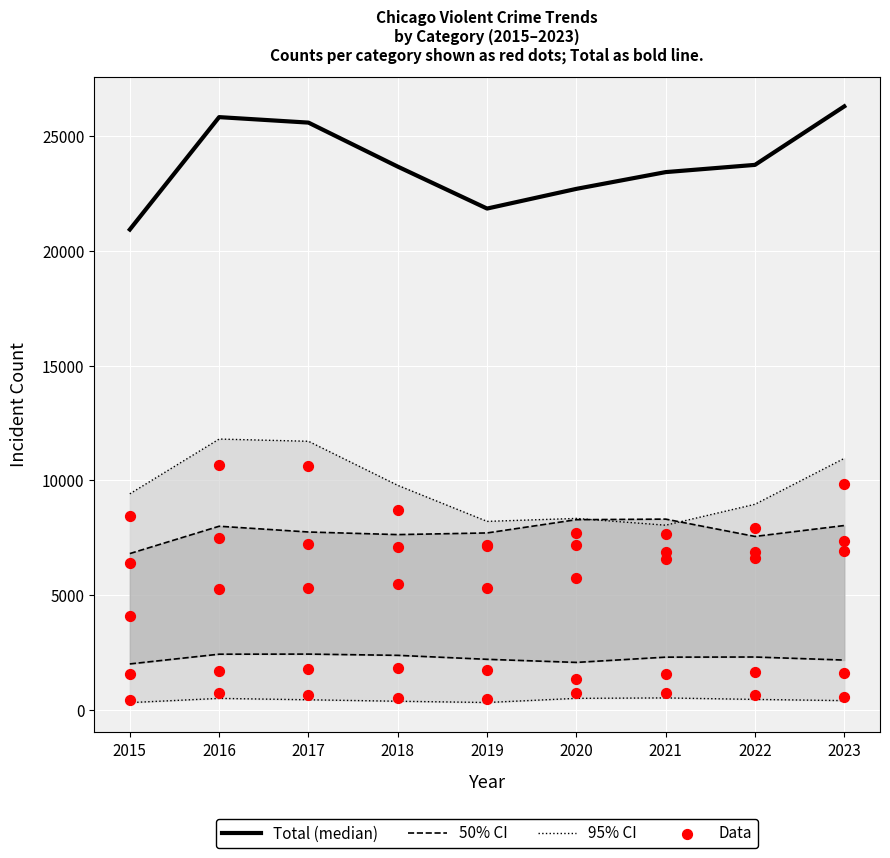

Which series has the widest spread of Y values?

Total (median)